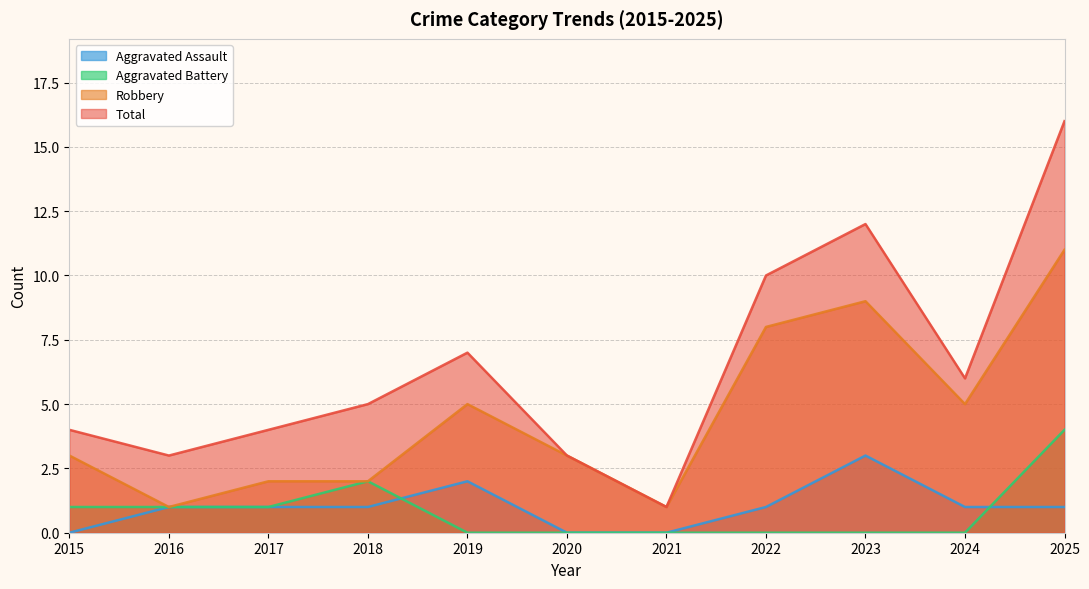

How many values in the Total series exceed 5?

5